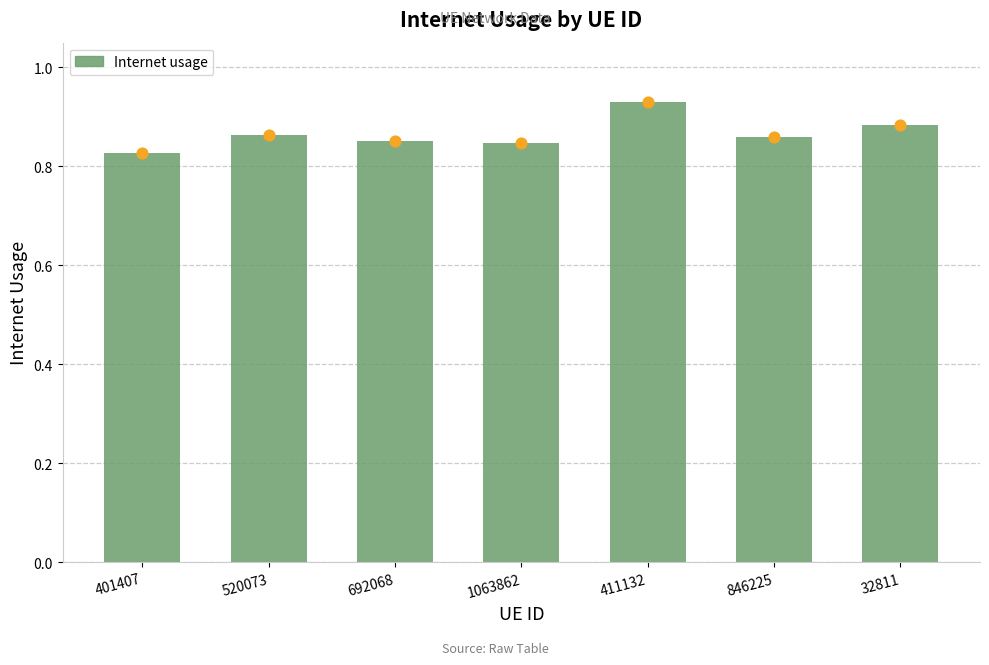

Between 1063862 and 692068, which is larger?

692068